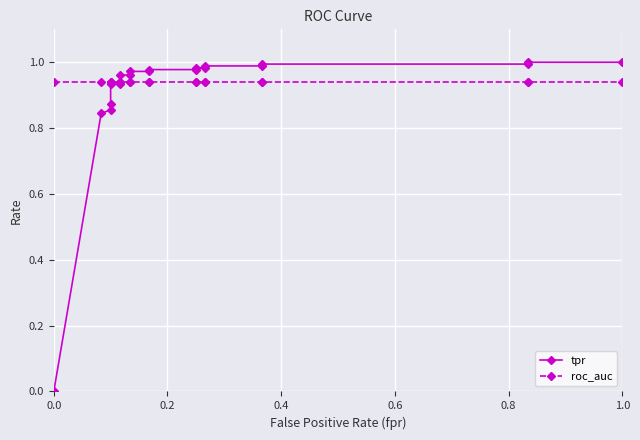

Rank the series by their maximum value, from highest to lowest.

tpr, roc_auc